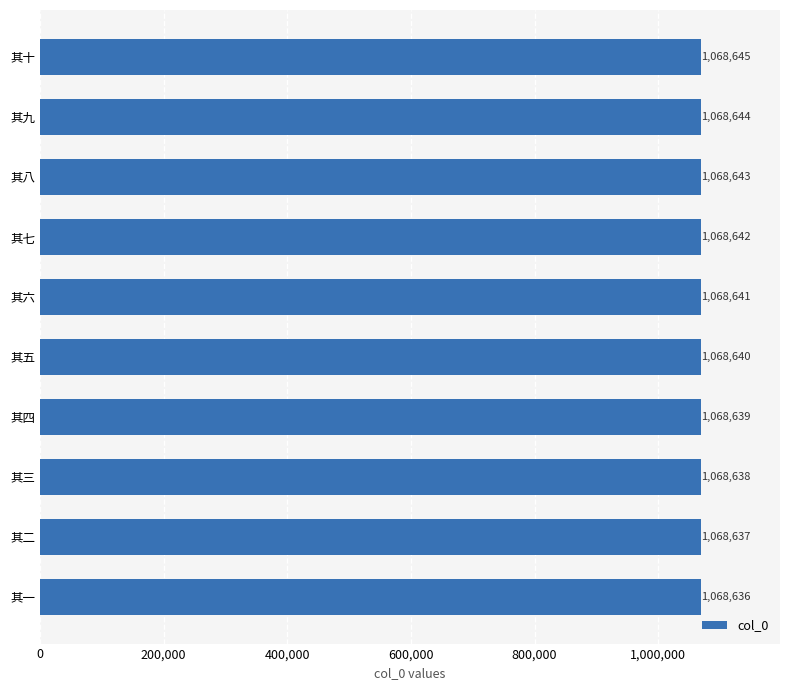

Are the bars horizontal?

Yes